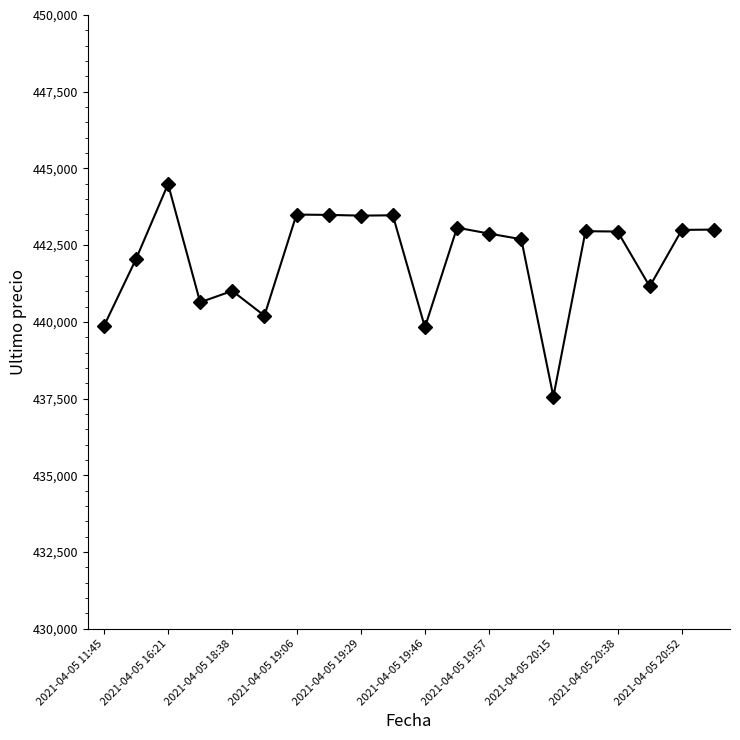

What is the average value?

442061